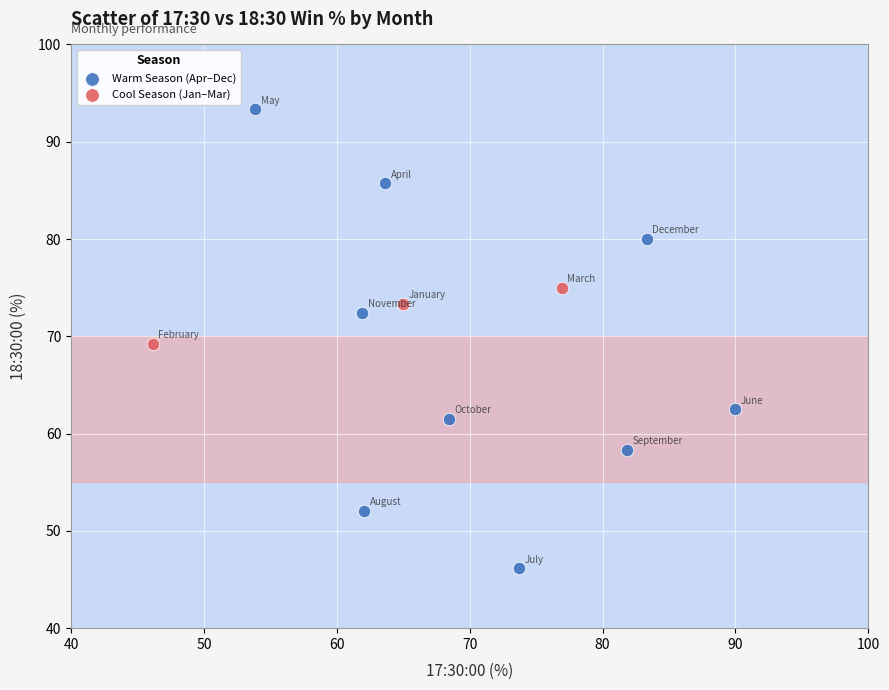

Which series reaches the maximum Y coordinate?

Warm Season (Apr–Dec)